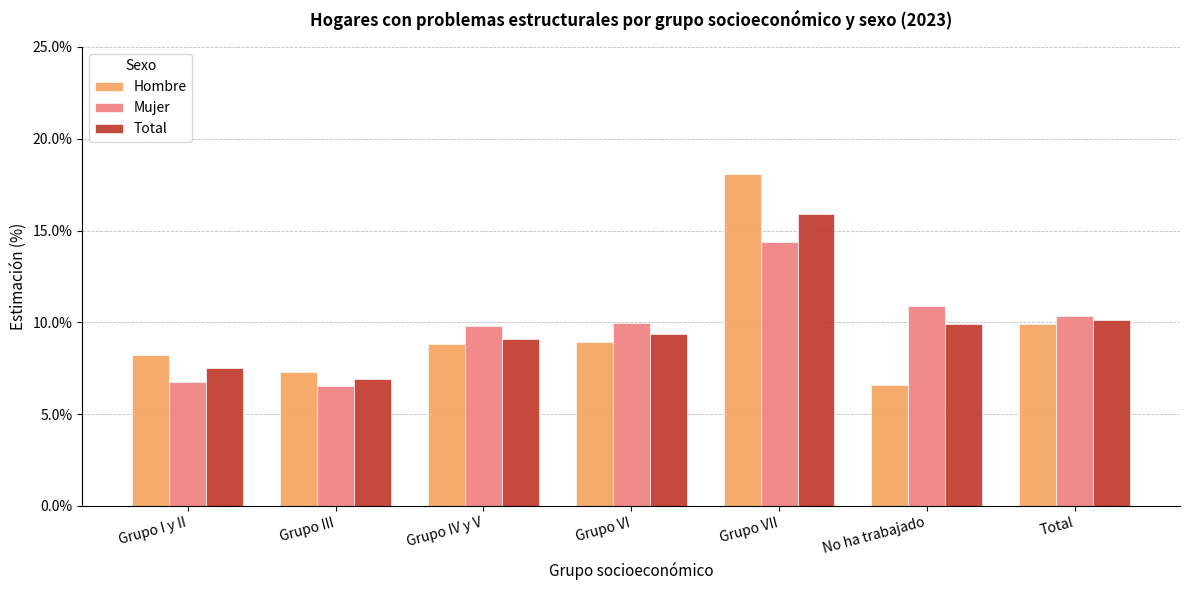

The Hombre series shows 8.8 at Grupo IV y V. True or false?

True